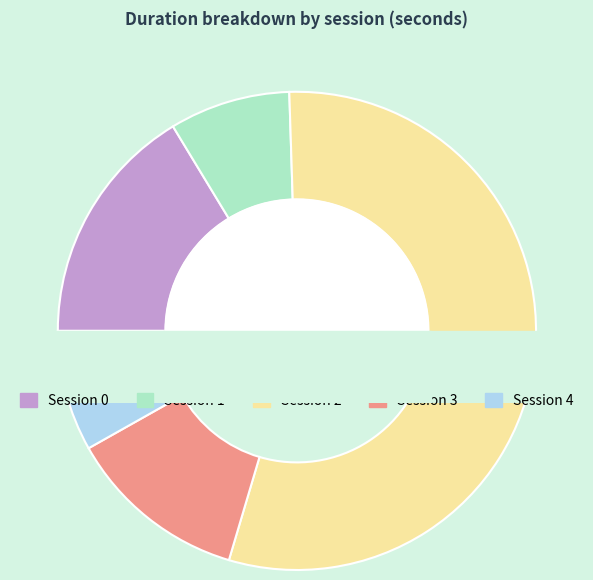

Count the number of slices in the pie.

5